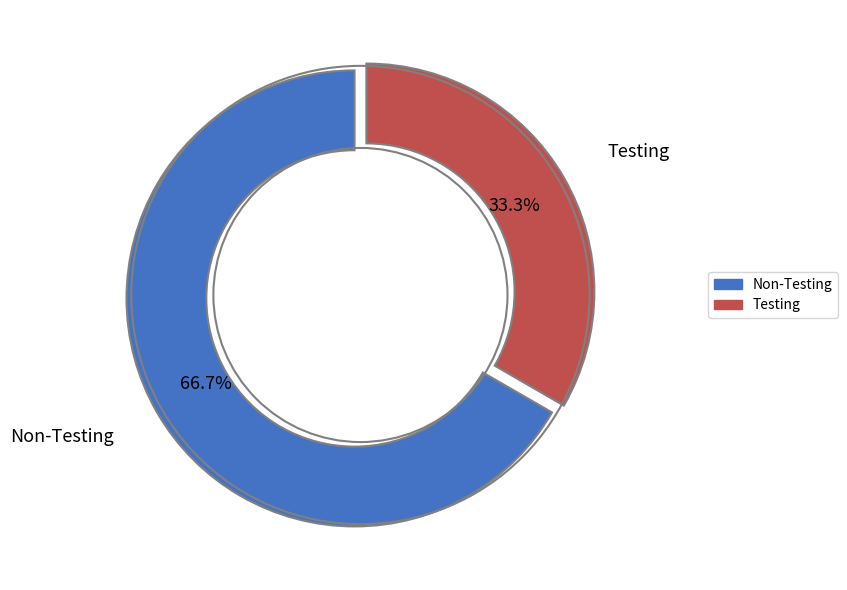

What is the majority slice?

Non-Testing